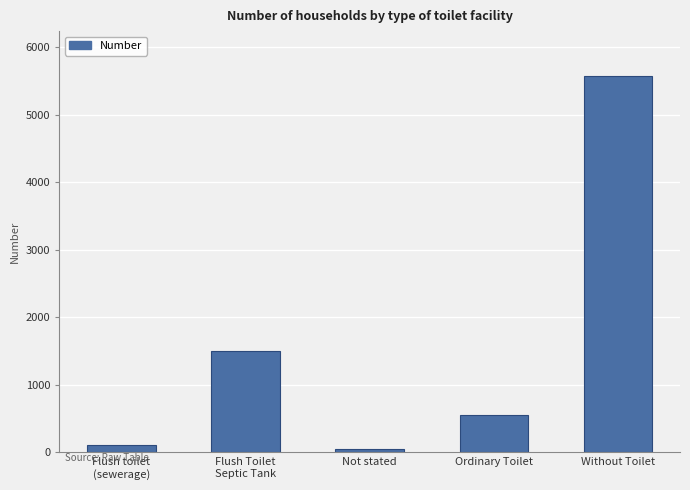

What is the change in value from Not stated to Ordinary Toilet?

+508